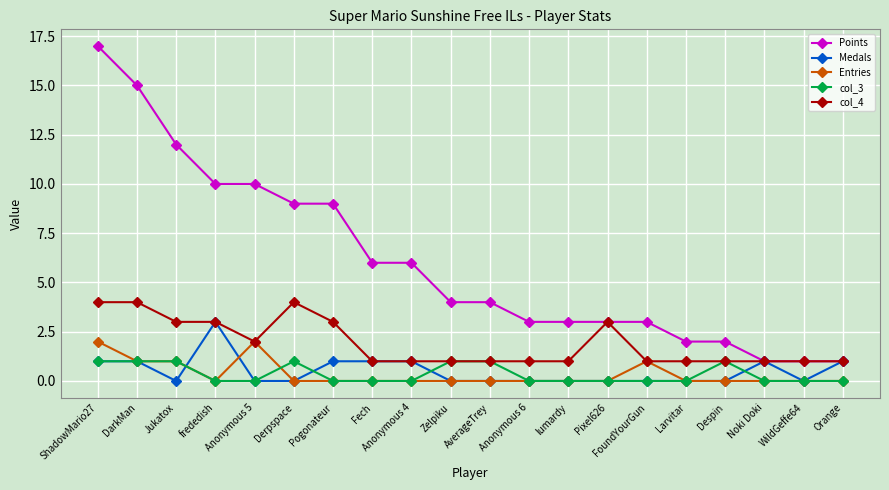

True or false: Points and Entries intersect in this chart.

False